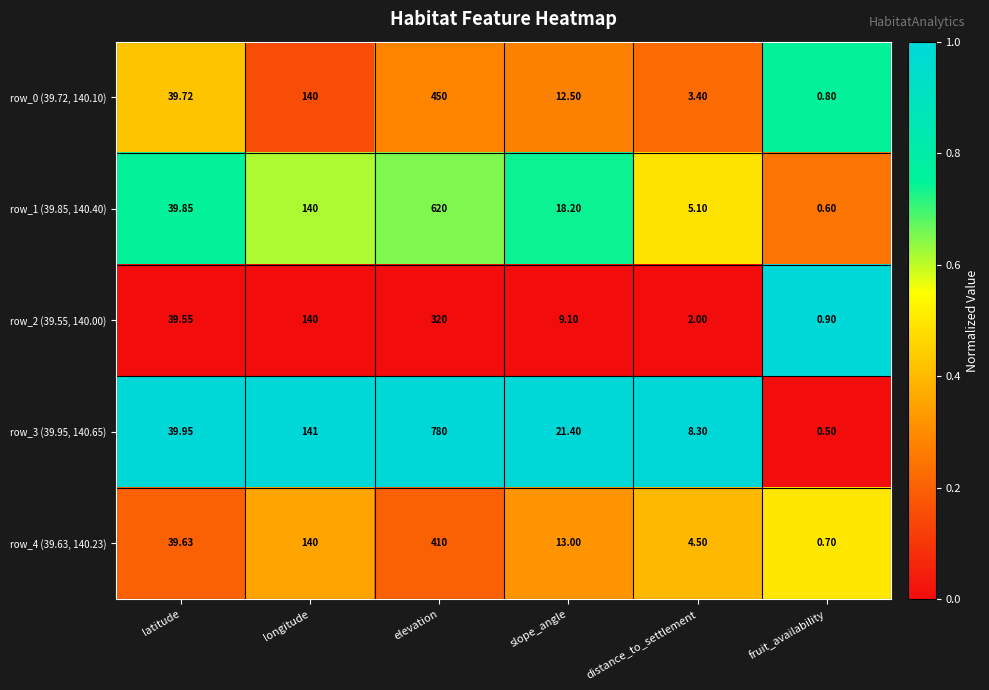

At which label is row_2 (39.55, 140.00) closest to 160?

longitude